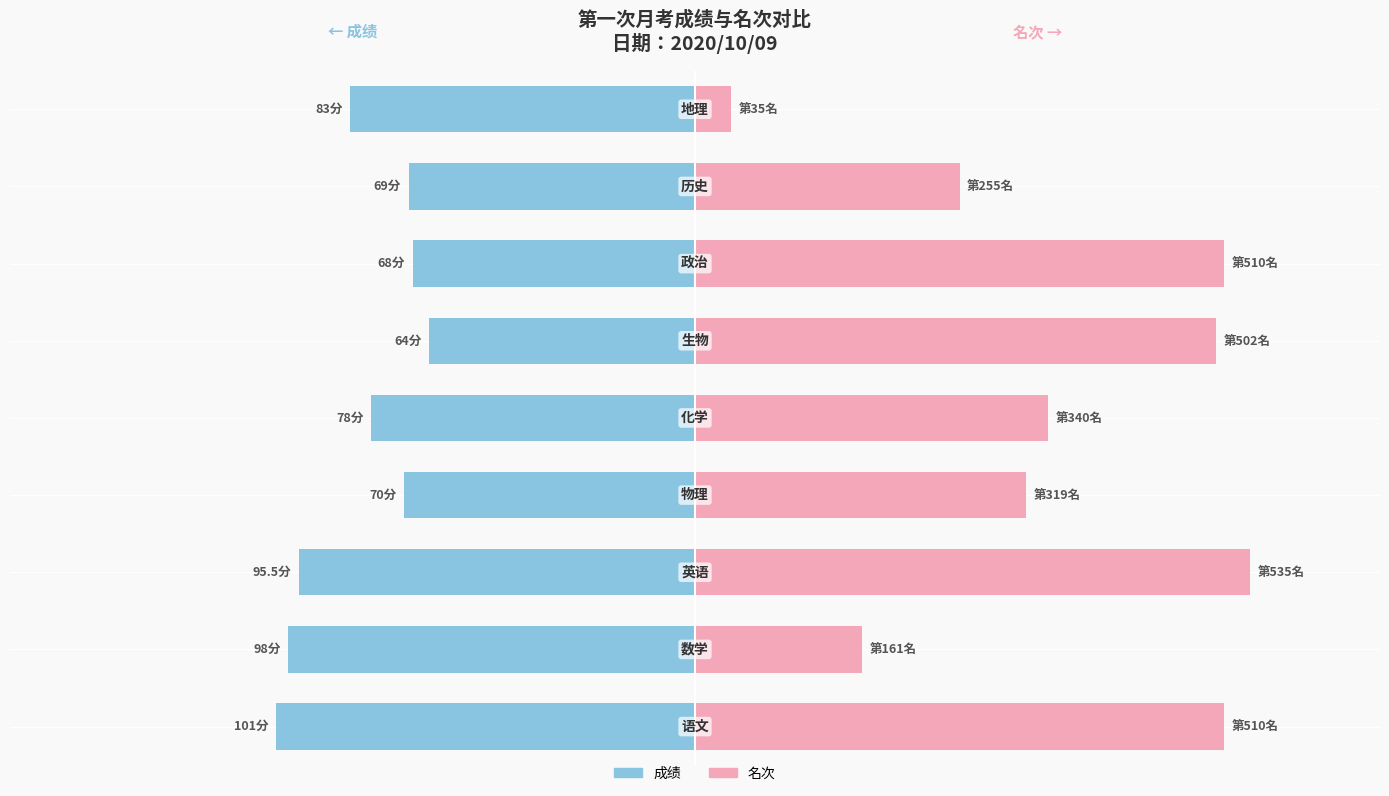

Between 3 and 8, which is larger?

3